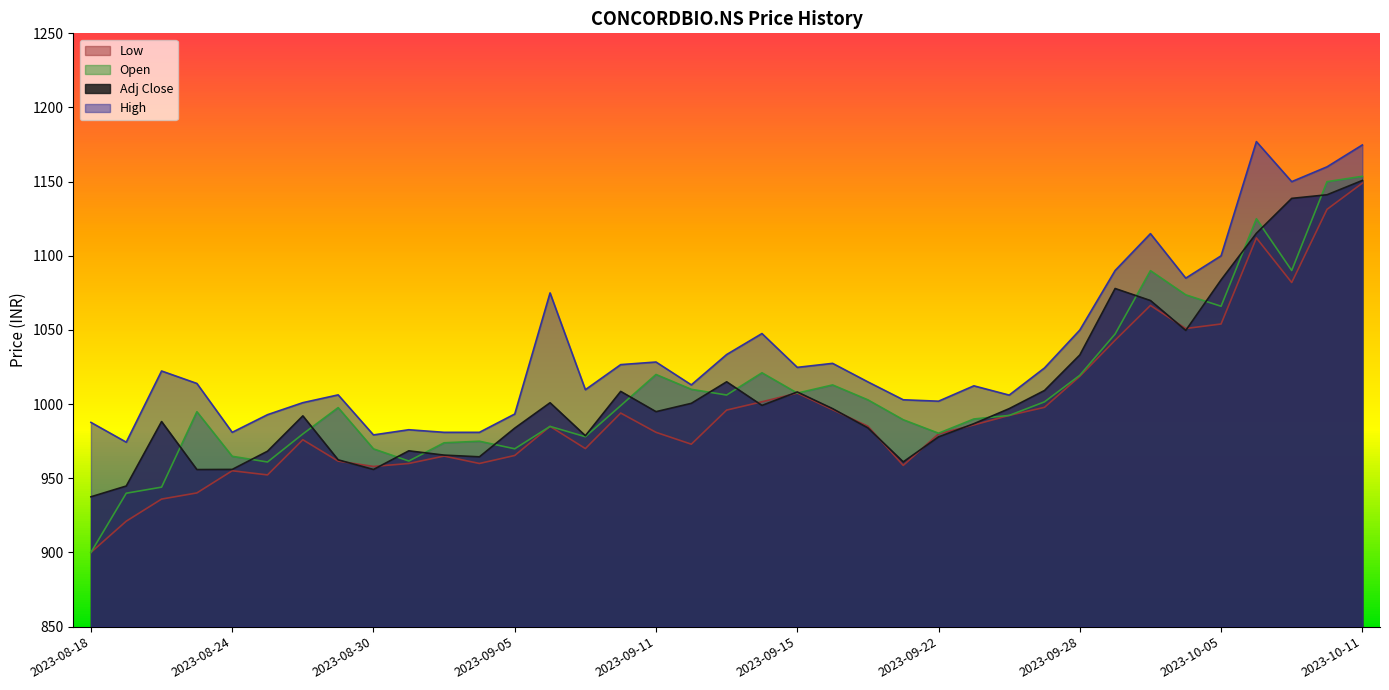

The value of Open at 2023-08-30 is 969.8. True or false?

True